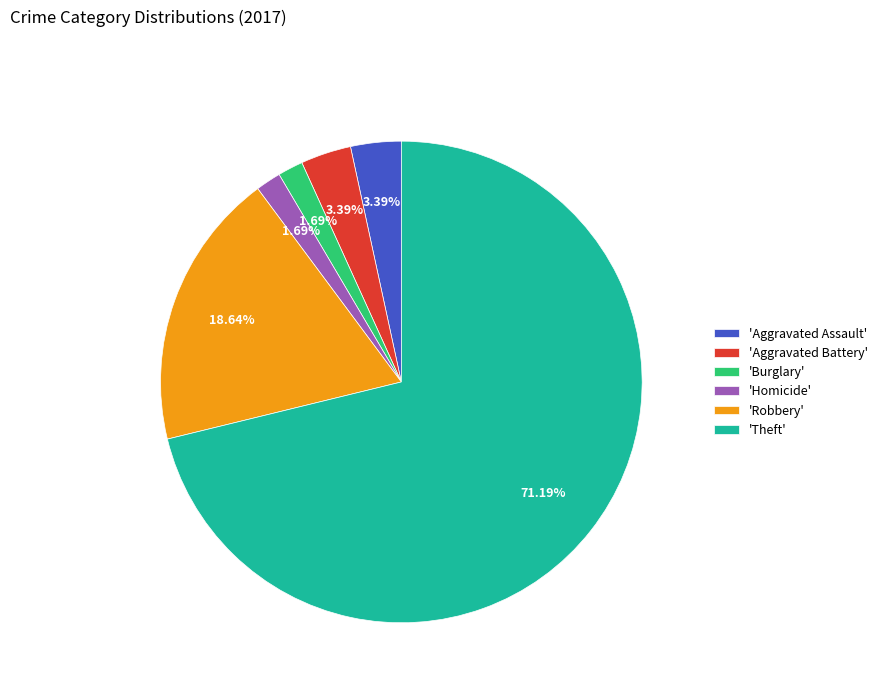

Does 'Theft' represent more than half of the total?

Yes